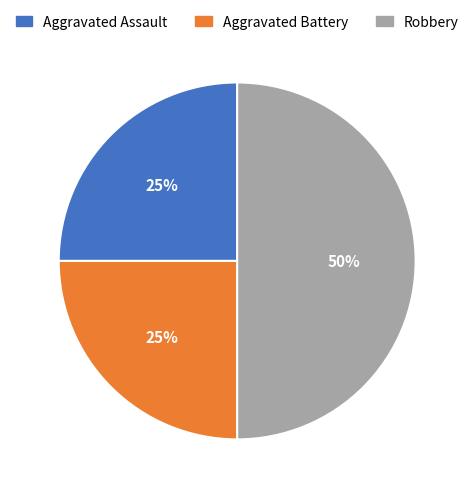

To the nearest percent, what portion does Aggravated Assault represent?

25%